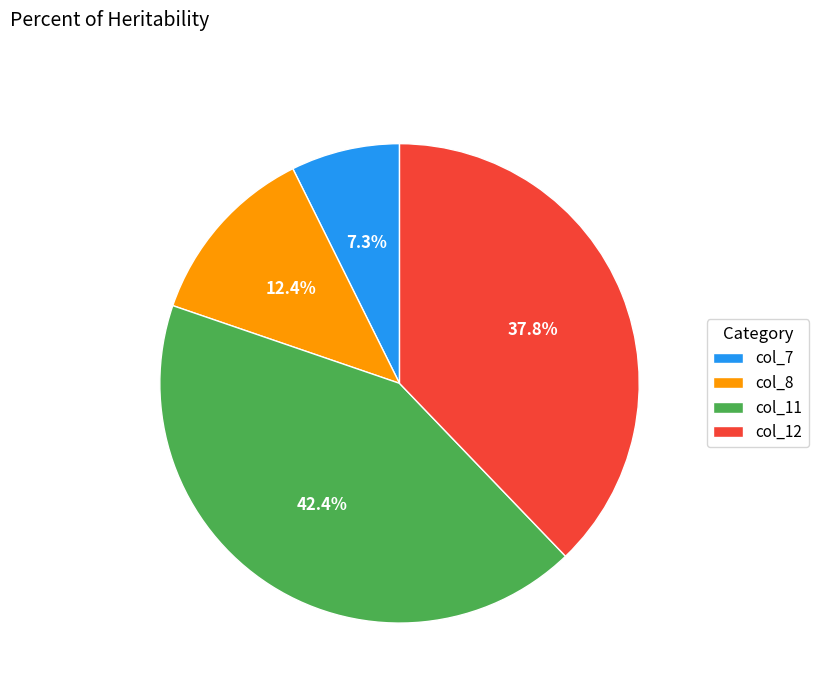

Is there a majority slice in this chart?

No